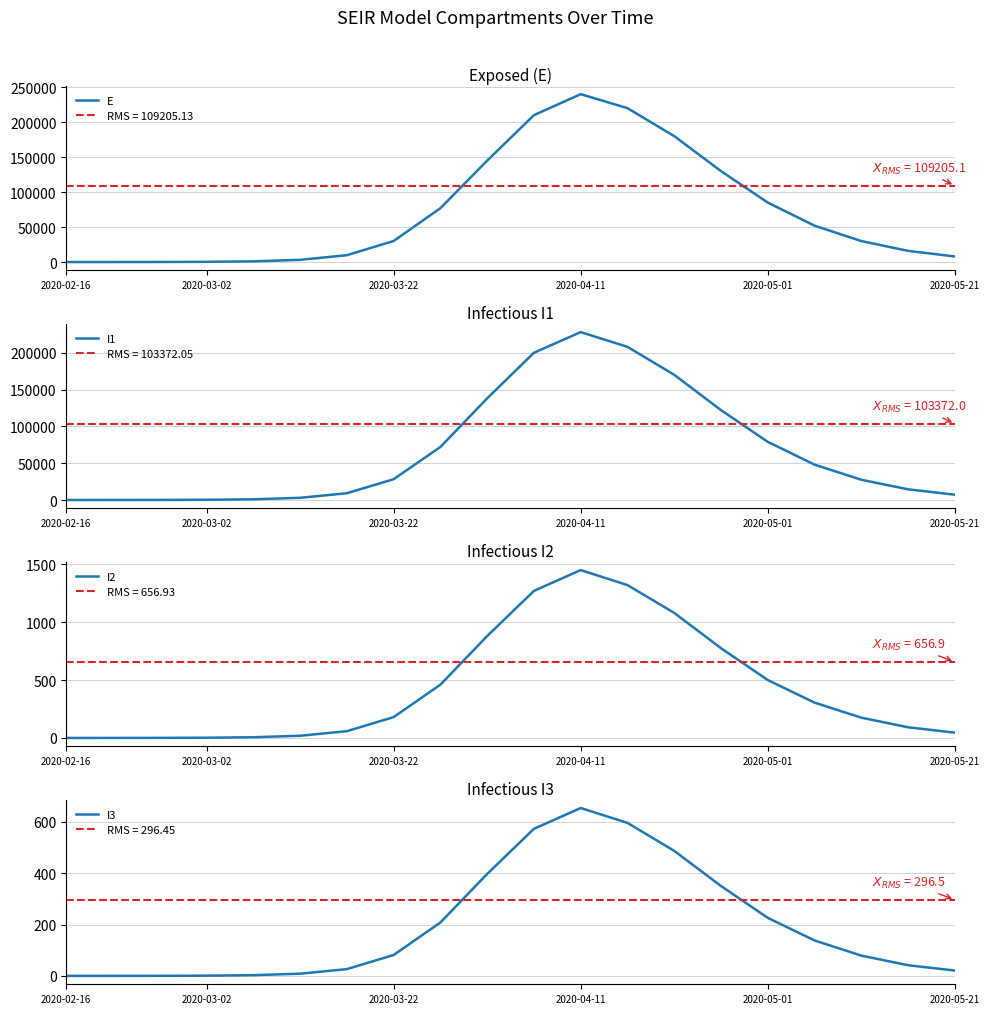

What is the maximum value for E?

240000.0